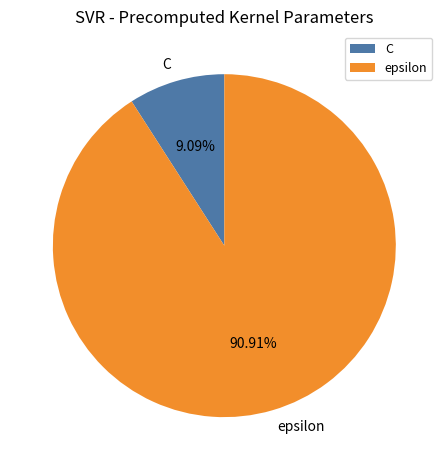

To the nearest percent, what is the combined percentage of epsilon and C?

100%